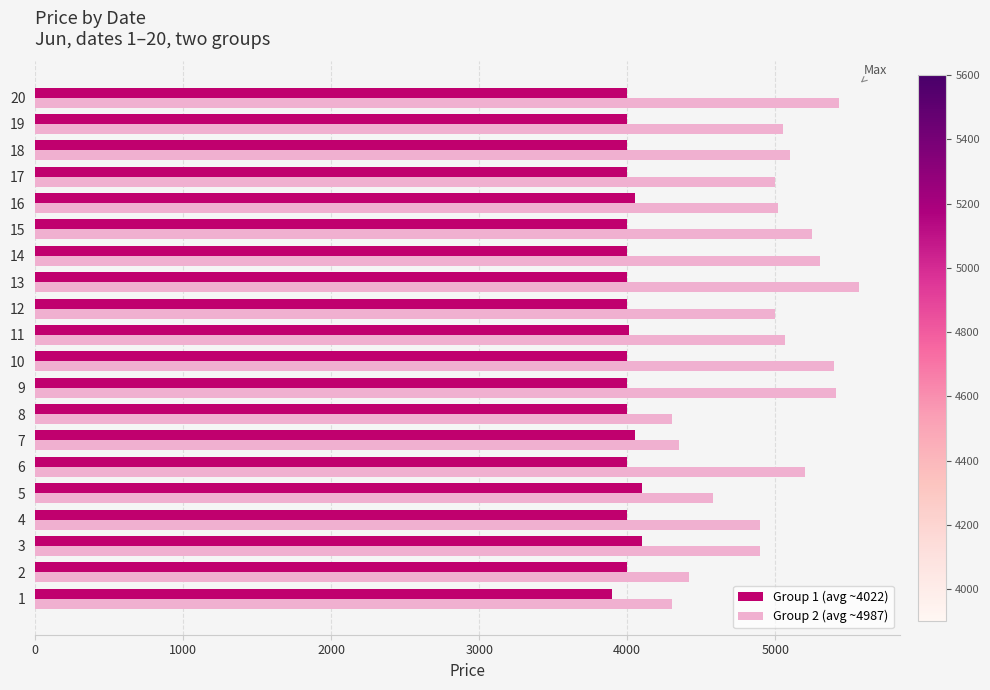

How many data points does each series have?

20